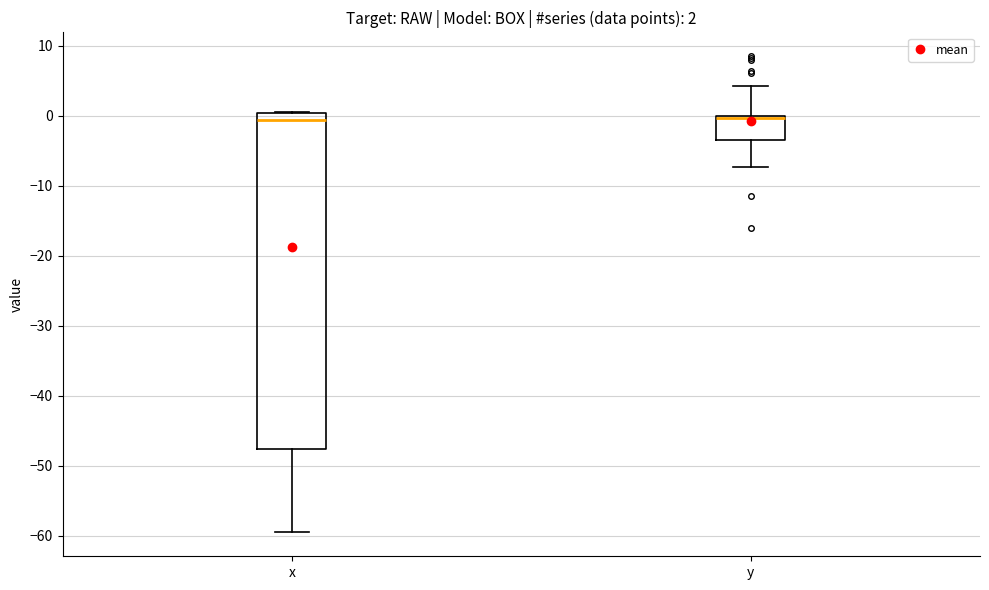

Comparing the boxes themselves (not the whiskers), which one is the tallest?

x